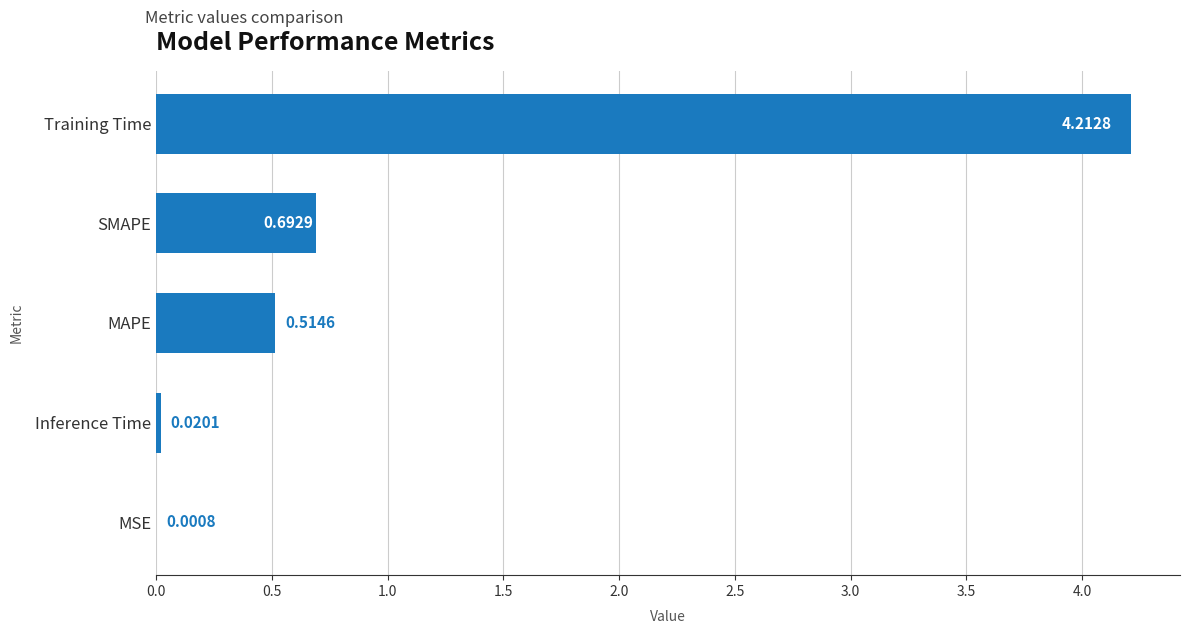

At which label is the value closest to 2?

SMAPE